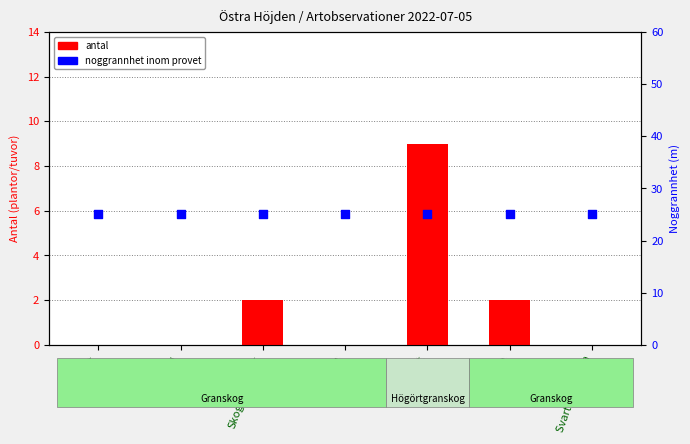

Which series reaches the maximum Y coordinate?

noggrannhet